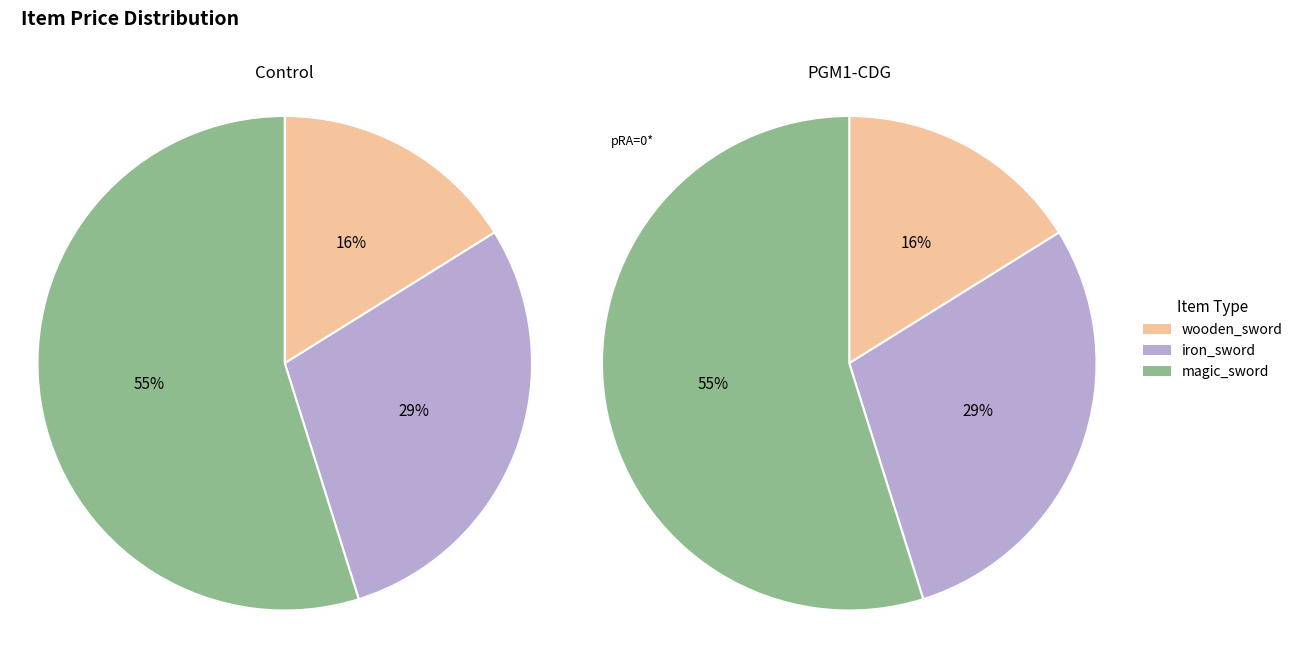

The wooden_sword (3) slice represents 1% of the pie. True or false?

False